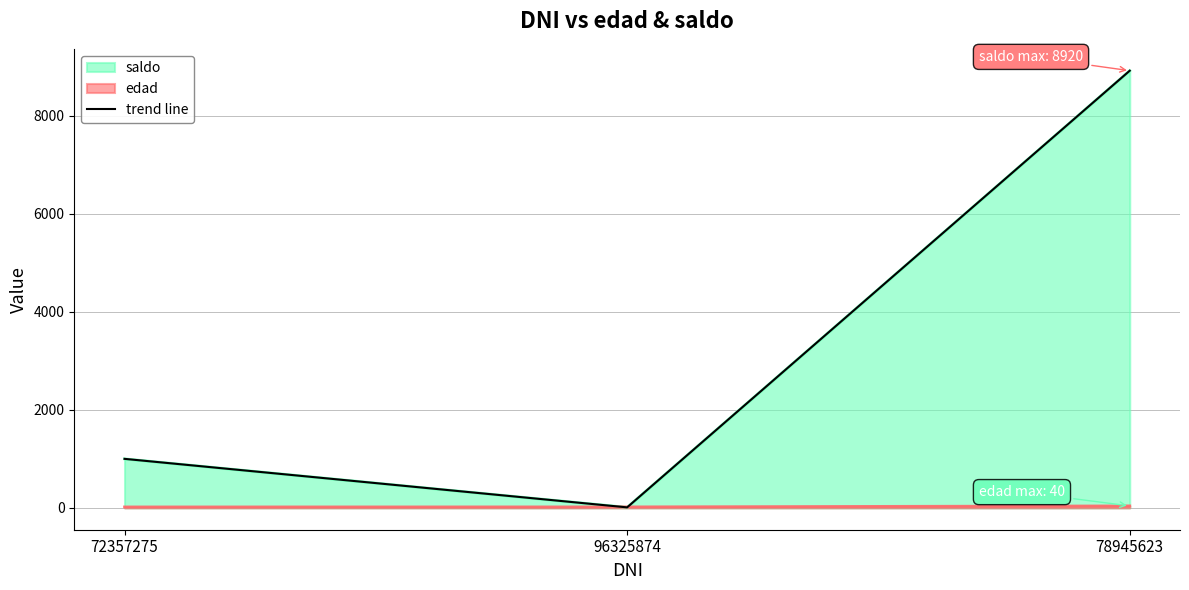

What is the value of the 2nd point from the left?

10